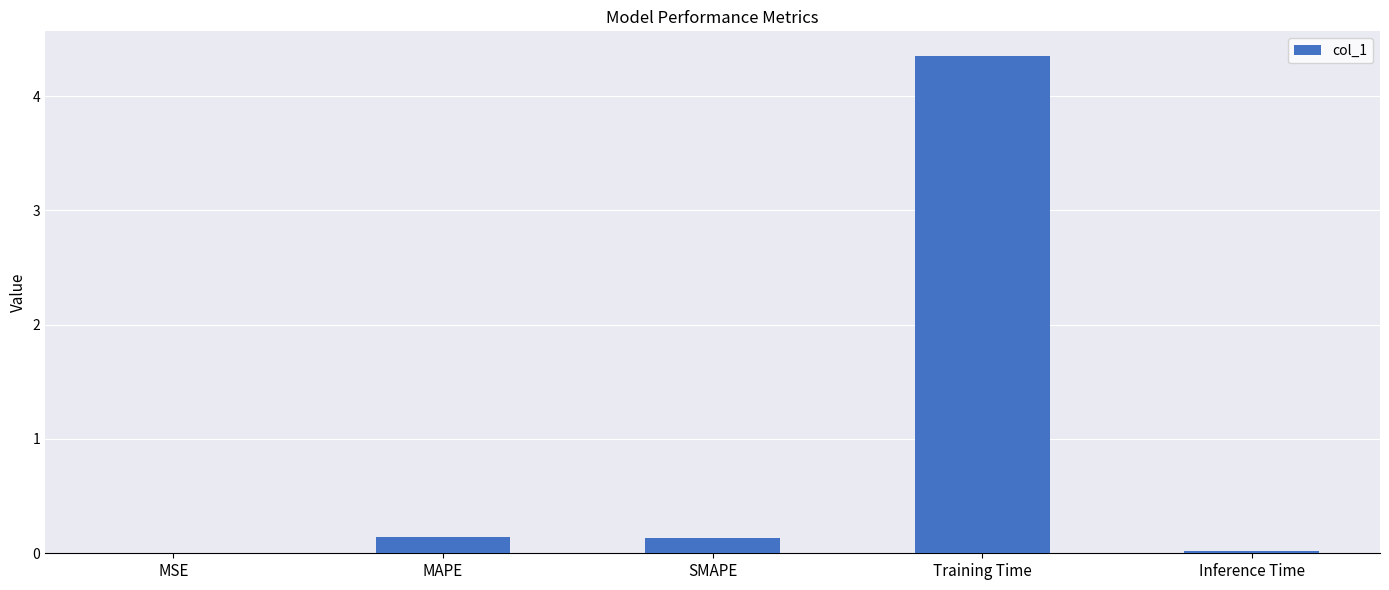

Between Inference Time and SMAPE, which is larger?

SMAPE